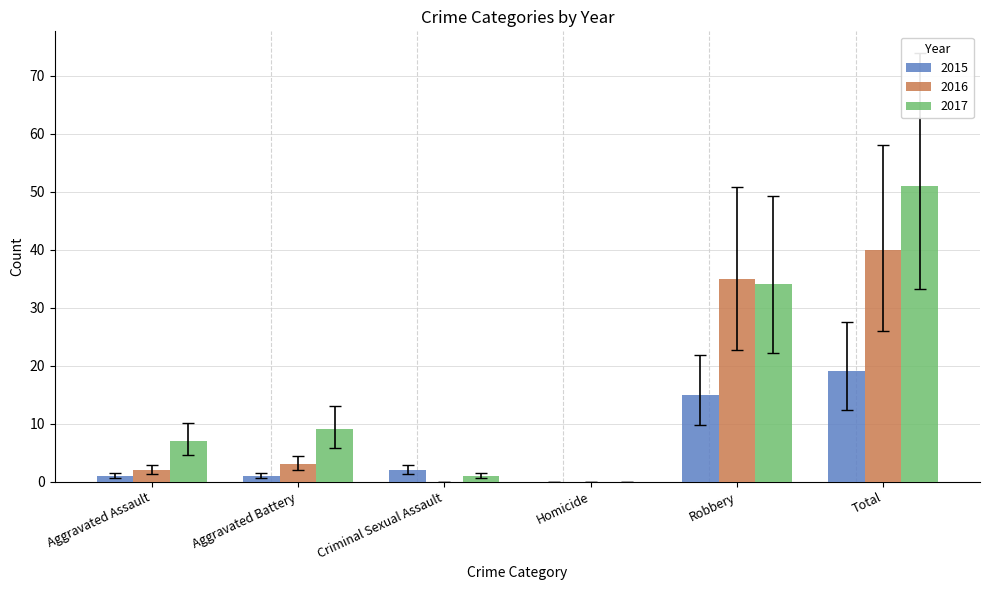

How many groups of bars are there?

6